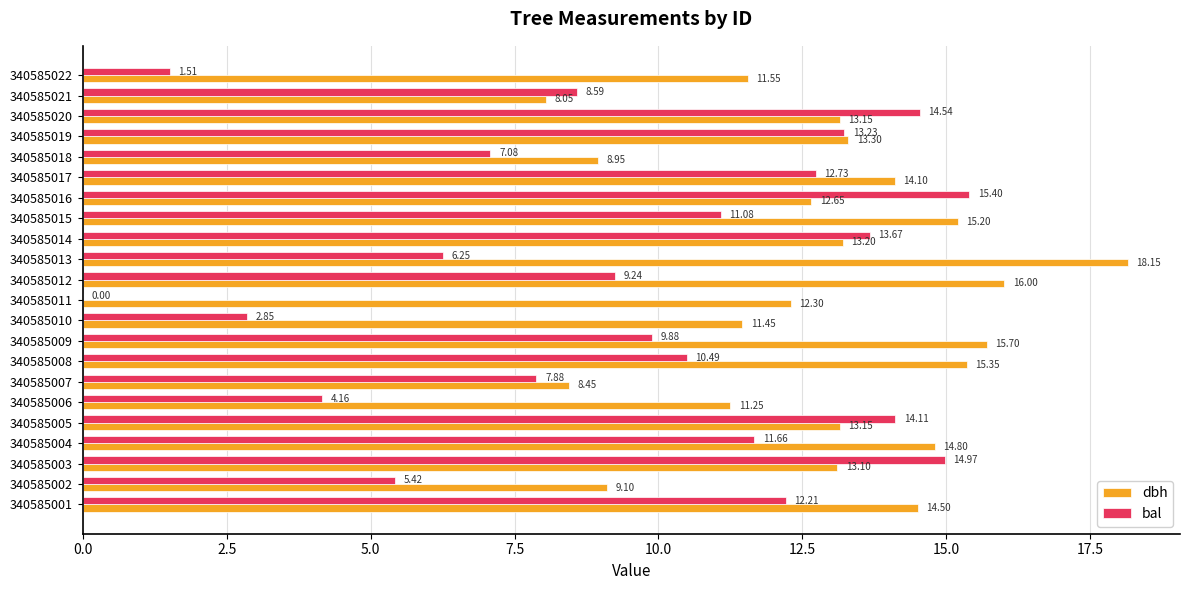

Count the number of categories in the chart.

22